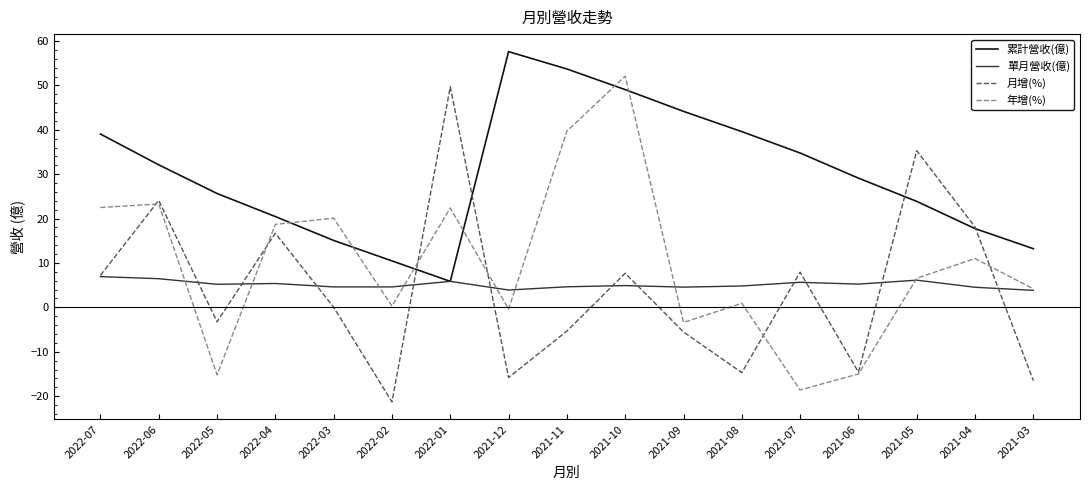

Which series changed the most between 2022-01 and 2021-07?

月增(%)